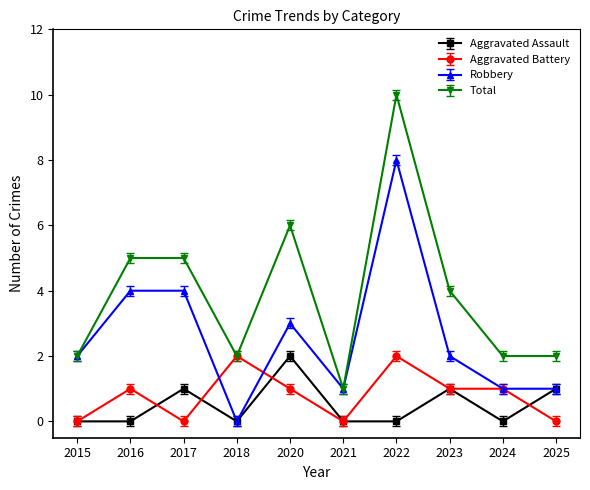

Where does the Total series first go above 4?

2016